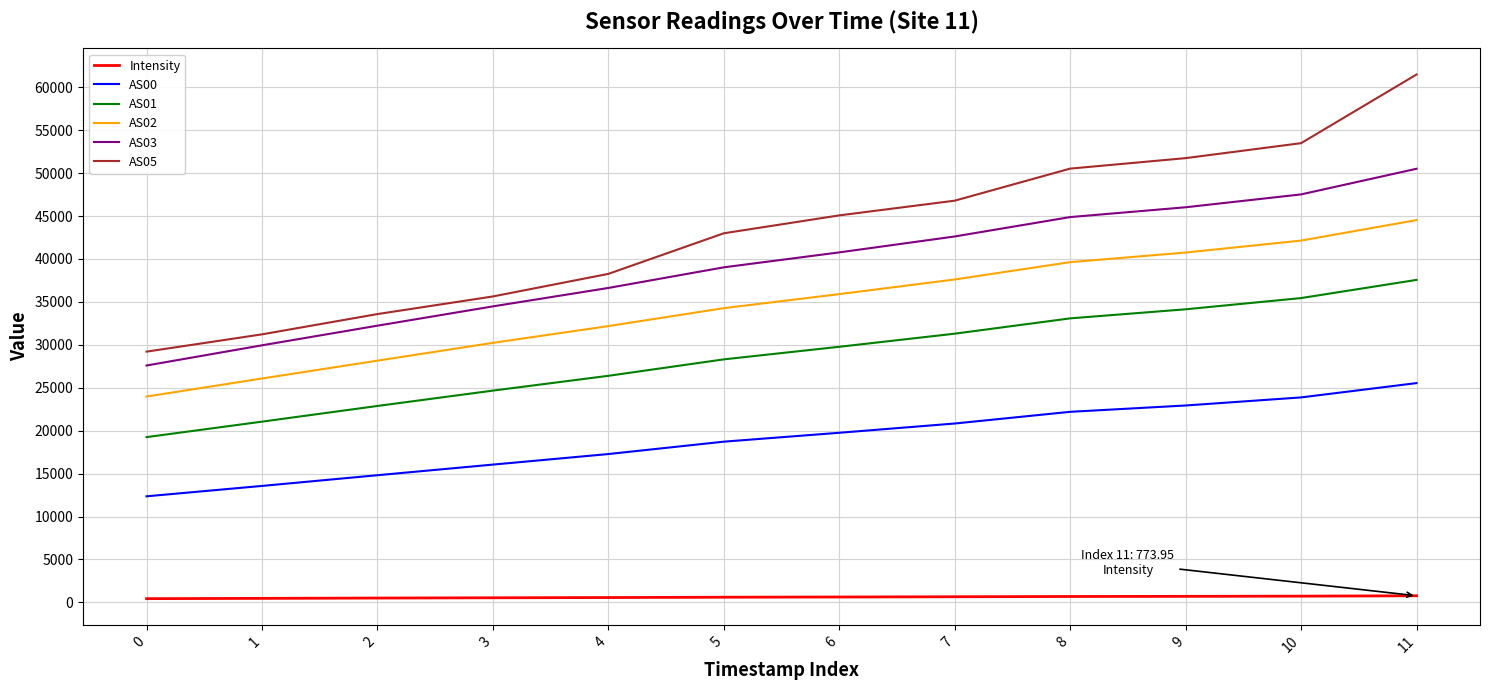

How many values in the AS00 series are below 19756?

6